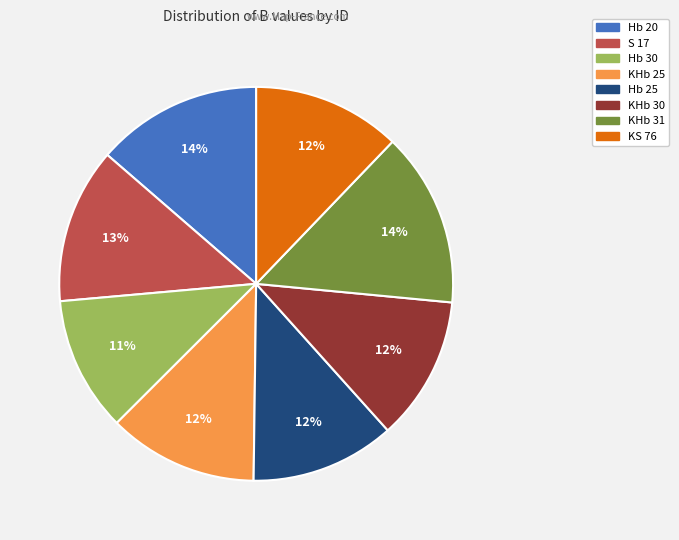

Does Hb 20 represent more than half of the total?

No